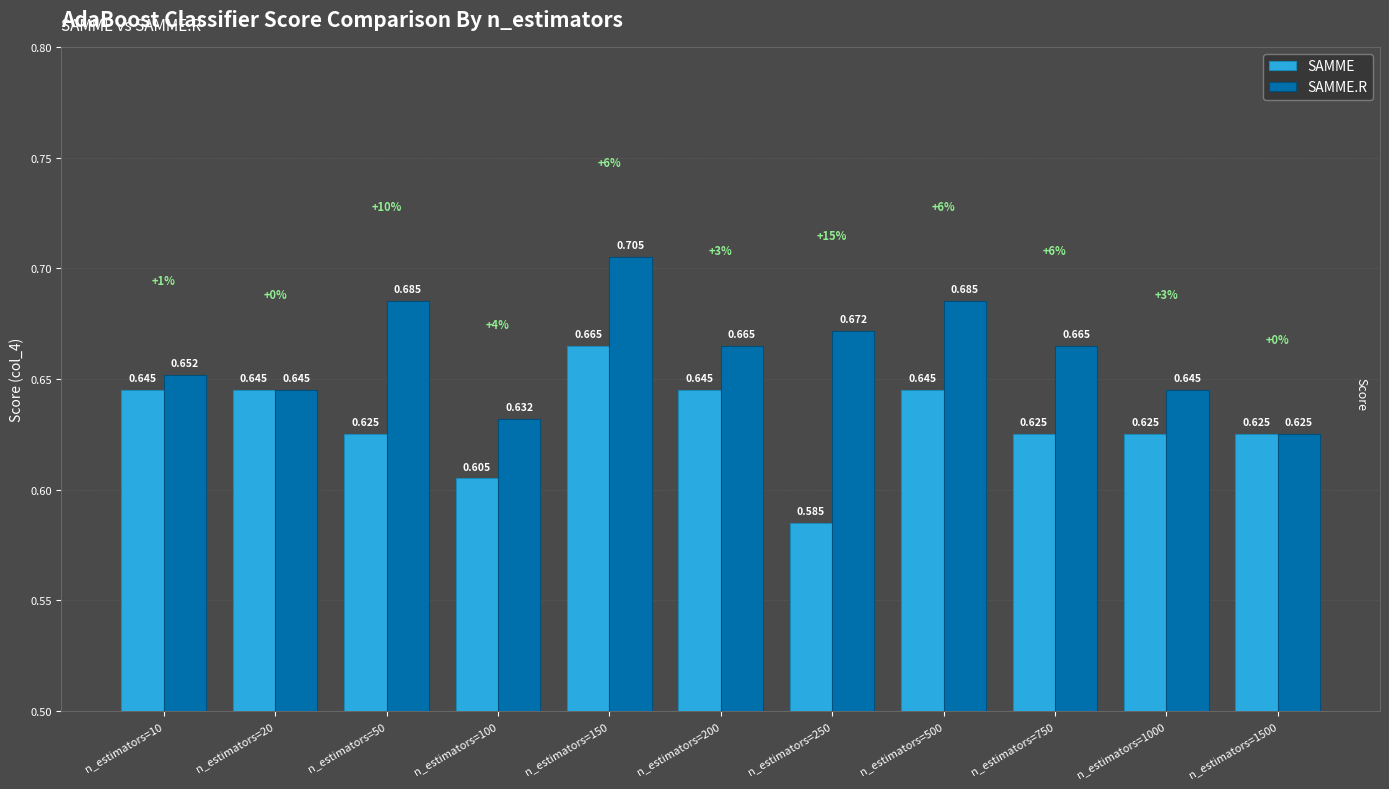

Which category has the lowest value across all series?

n_estimators=250